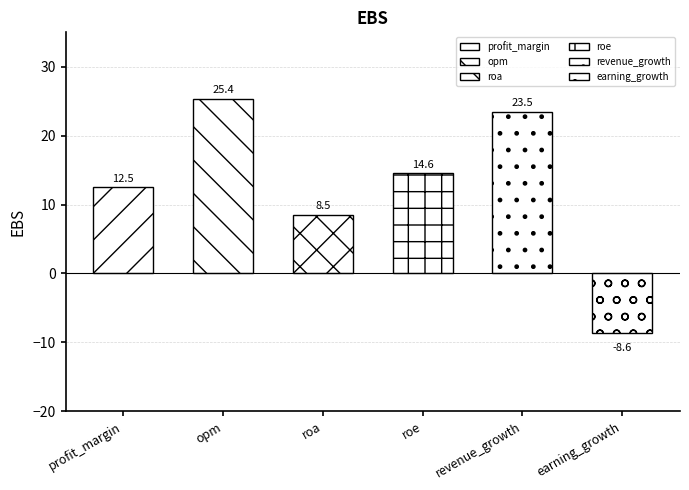

What is the sum of all values?

75.9